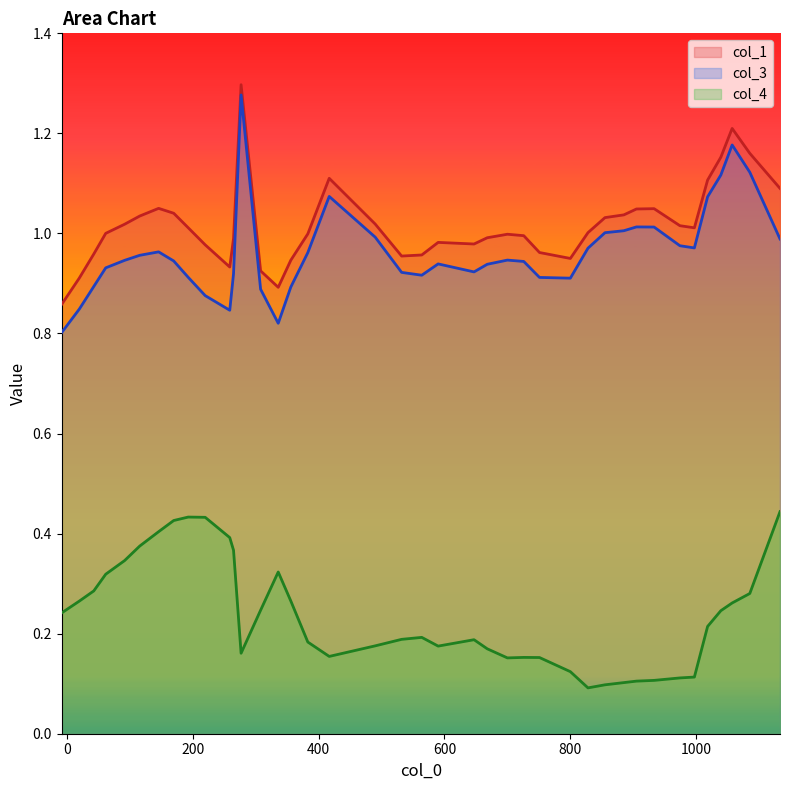

Which series has the widest spread of values?

col_3